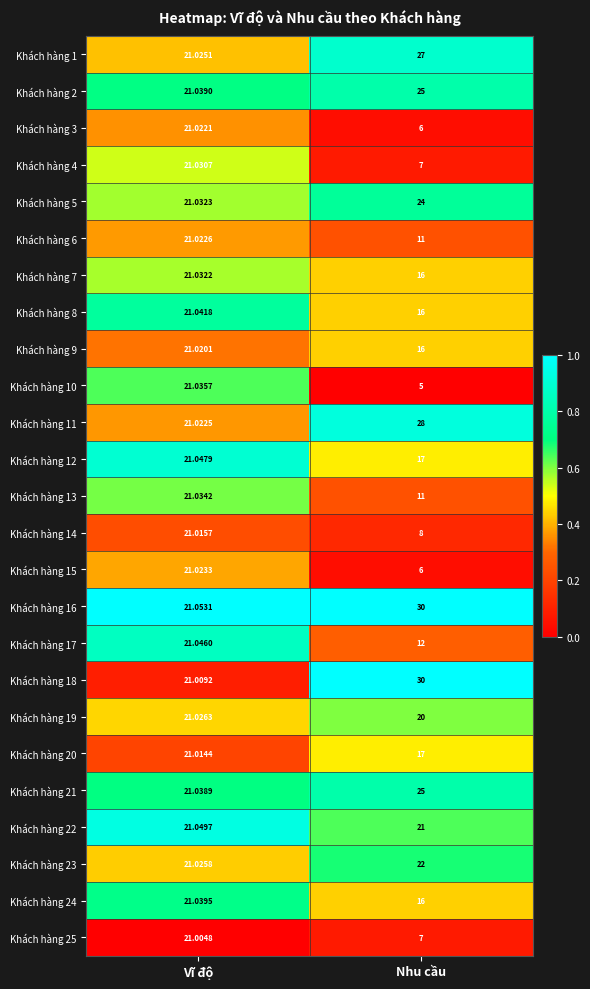

Which category has the lowest value in the Khách hàng 16 series?

Vĩ độ